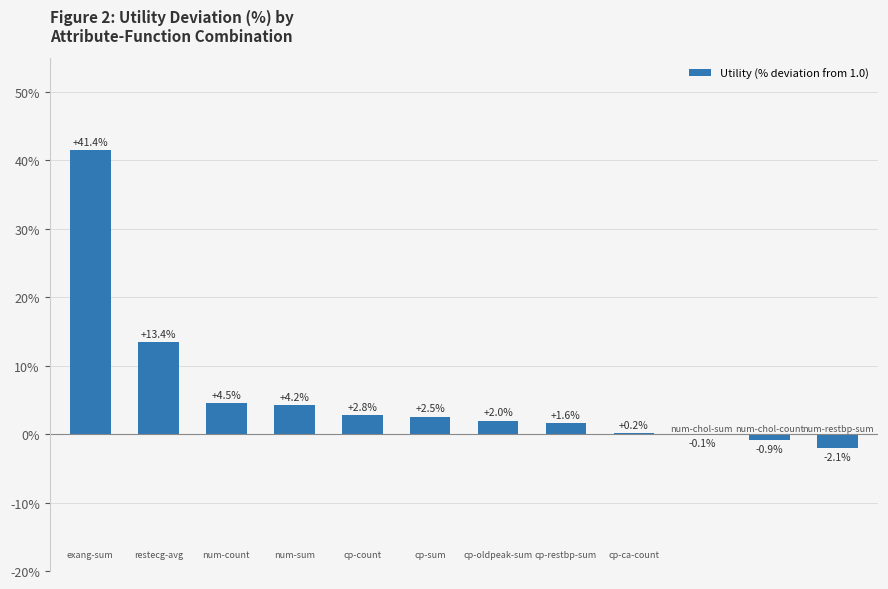

What is the sum of all values?

69.5